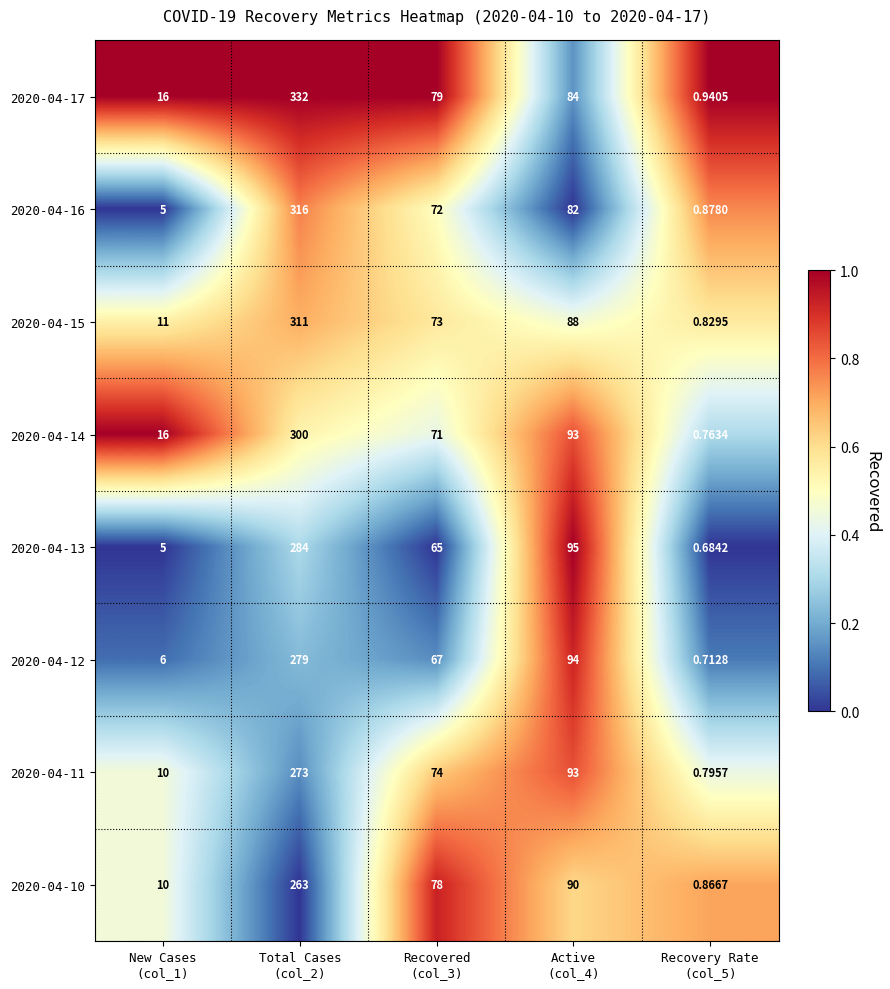

How many series are shown in this chart?

8